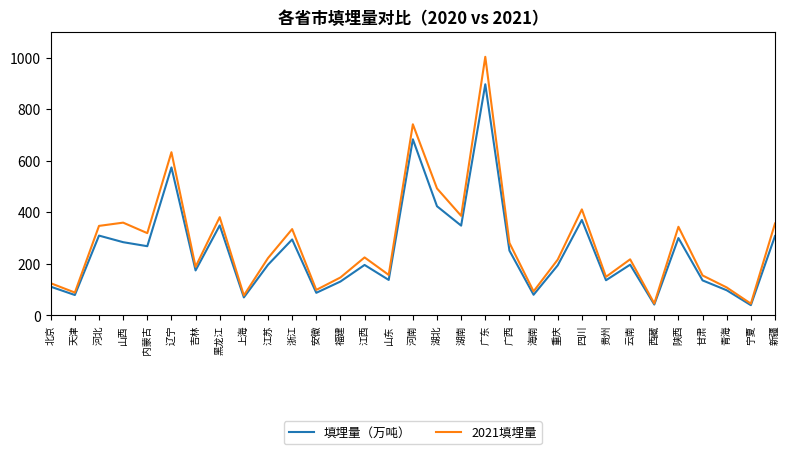

Rank the series by their maximum value, from lowest to highest.

填埋量（万吨）, 2021填埋量